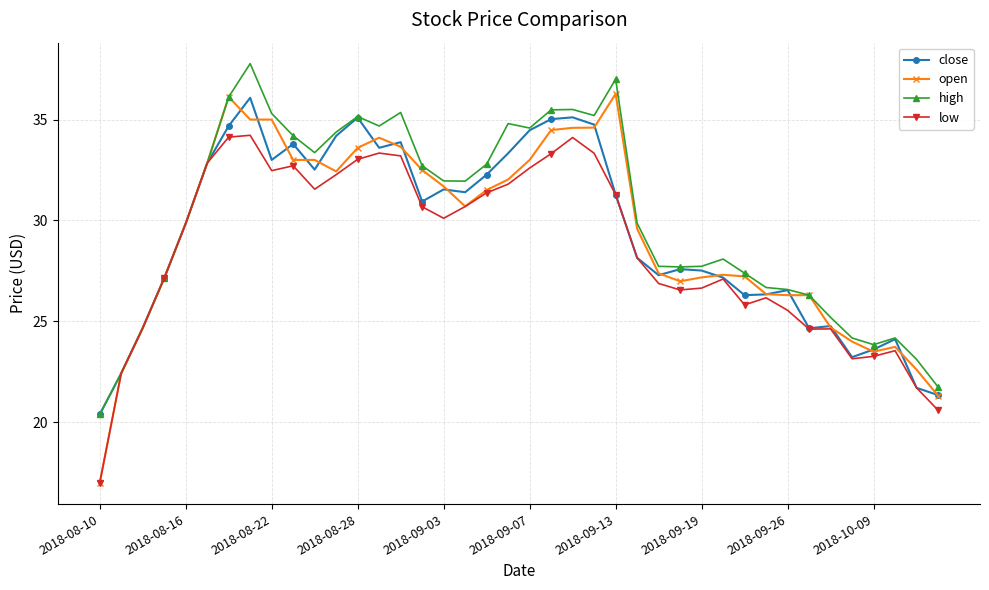

Is this an area chart (filled region under the line)?

No